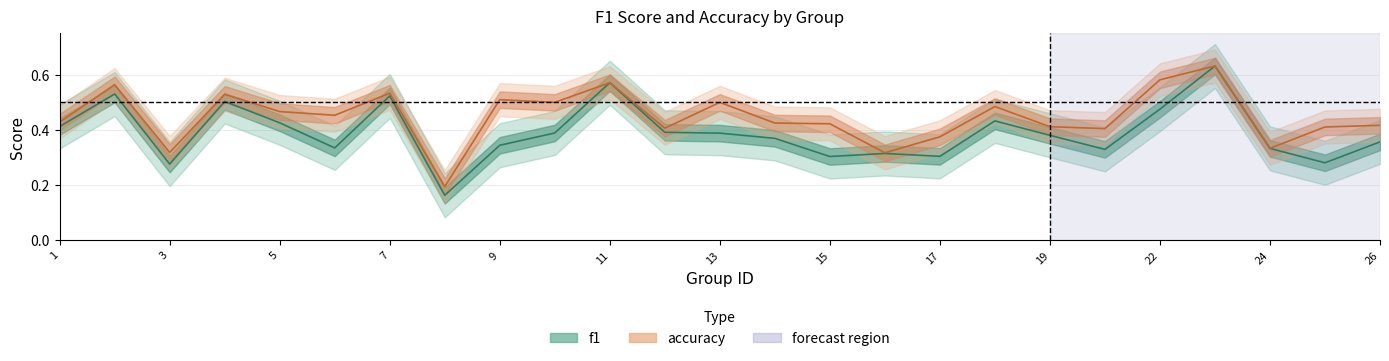

At which category does f1 reach its first local peak?

2